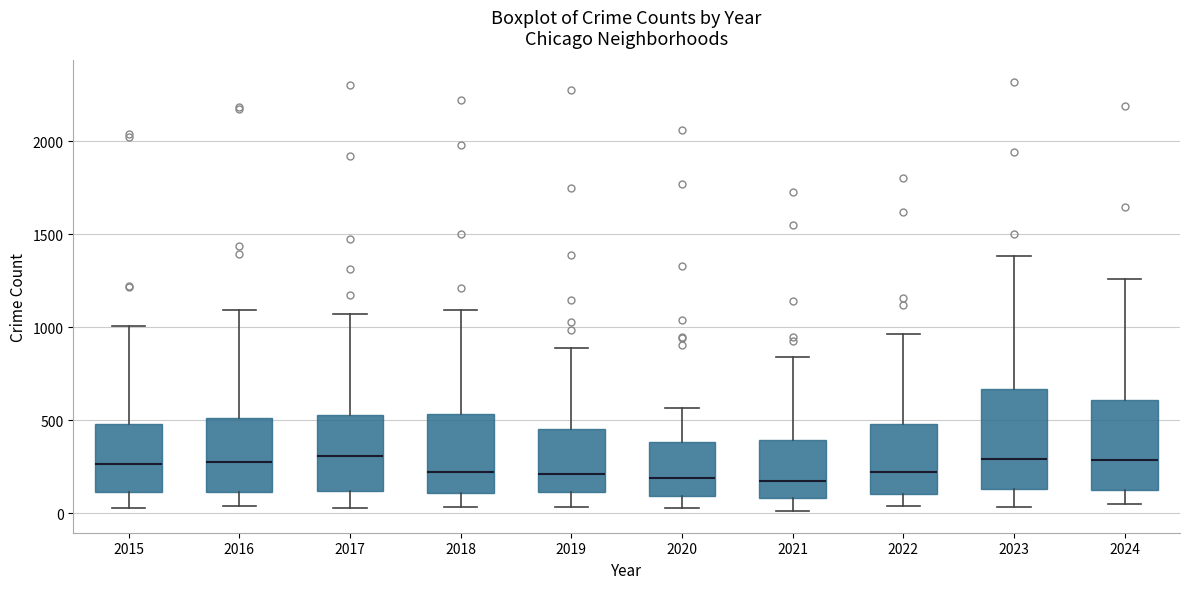

Comparing the boxes themselves (not the whiskers), which one is the tallest?

2023